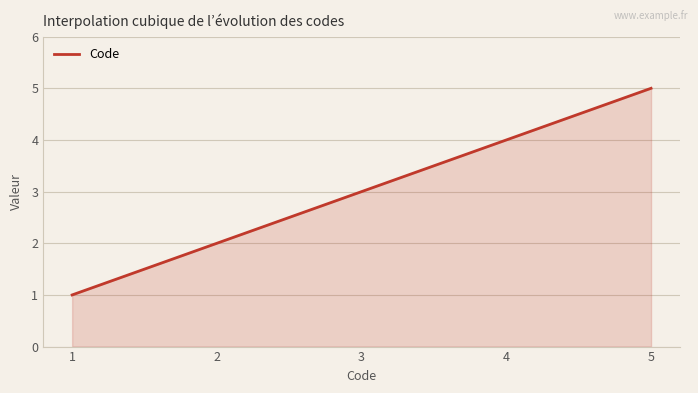

What is the smallest value displayed?

1.0